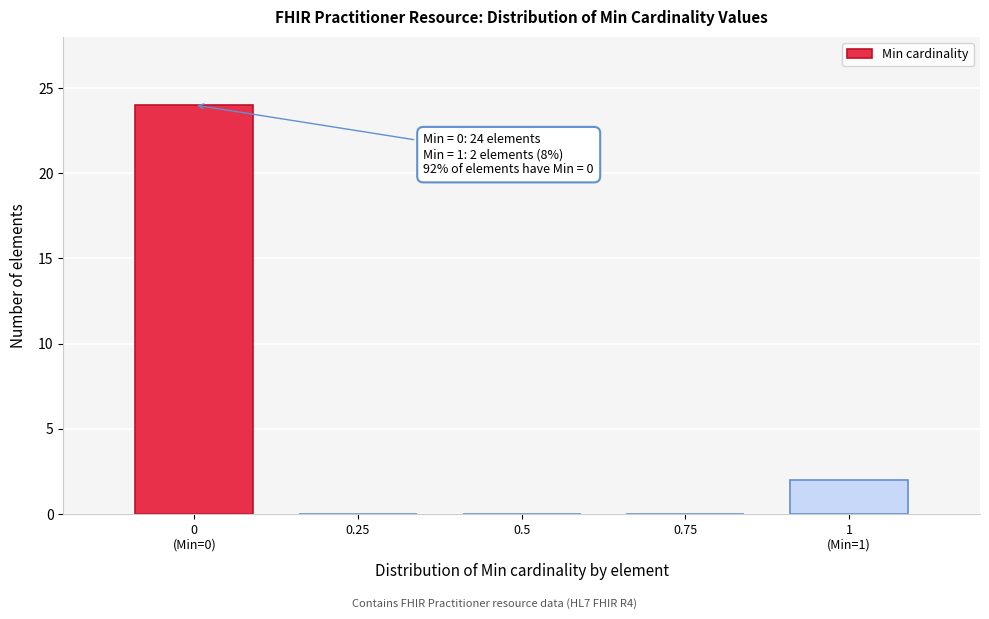

The value at 0.25 is 16. True or false?

False